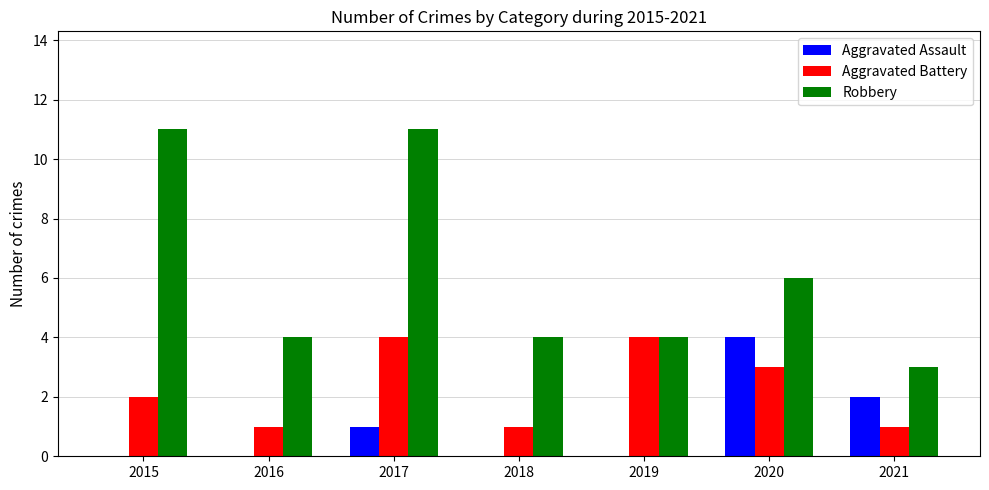

How many distinct data groups are displayed?

3